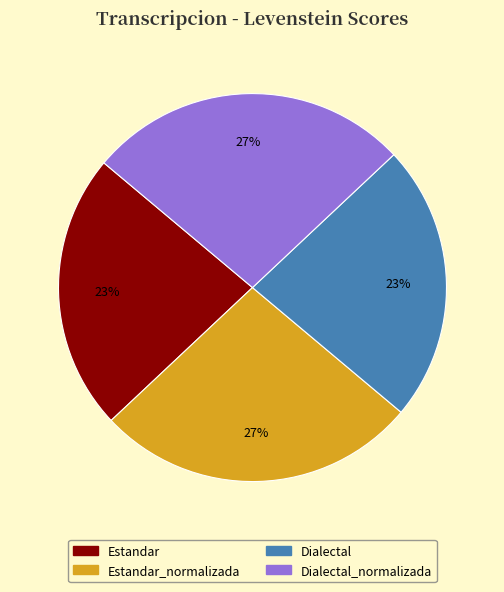

To the nearest percent, what is the difference between the largest and smallest slice percentages?

4%